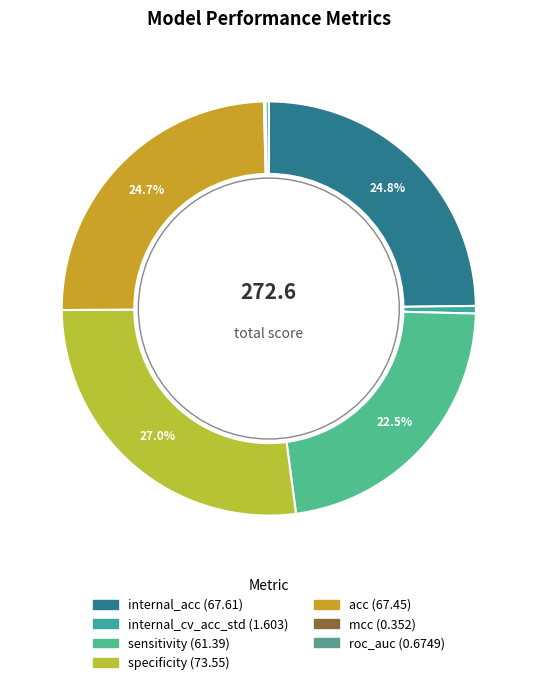

To the nearest percent, what is the average slice percentage?

14%